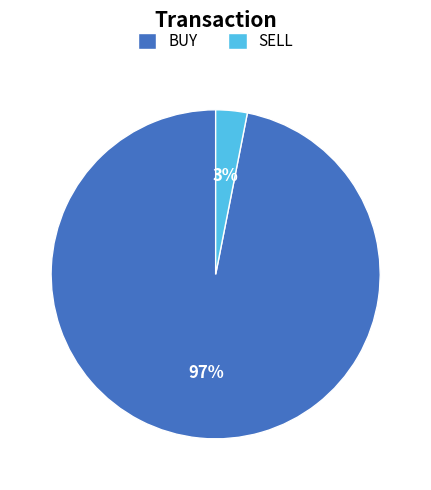

True or false: SELL accounts for 14% of the total.

False